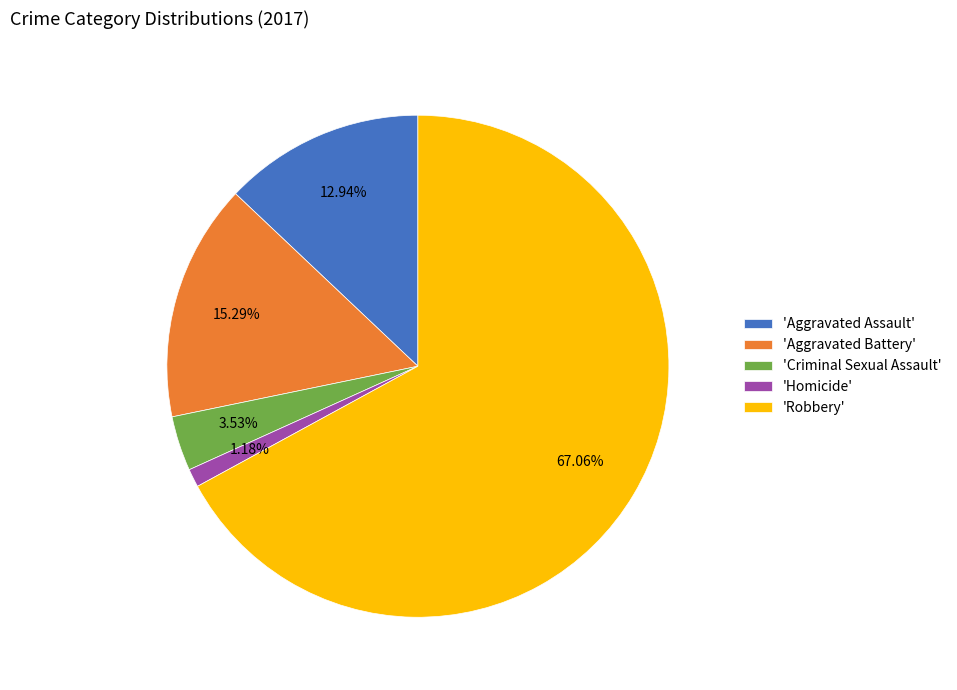

Is there any slice that represents more than half of the pie?

Yes